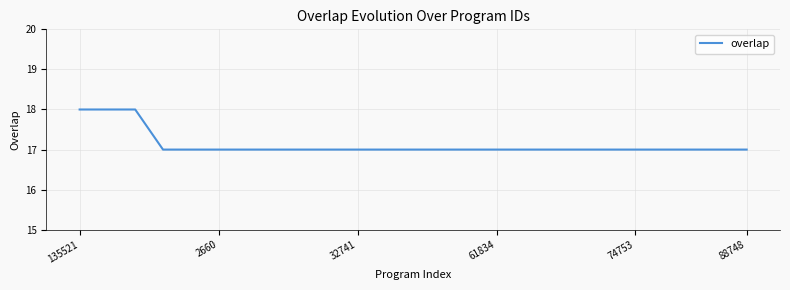

What is the greatest value displayed?

18